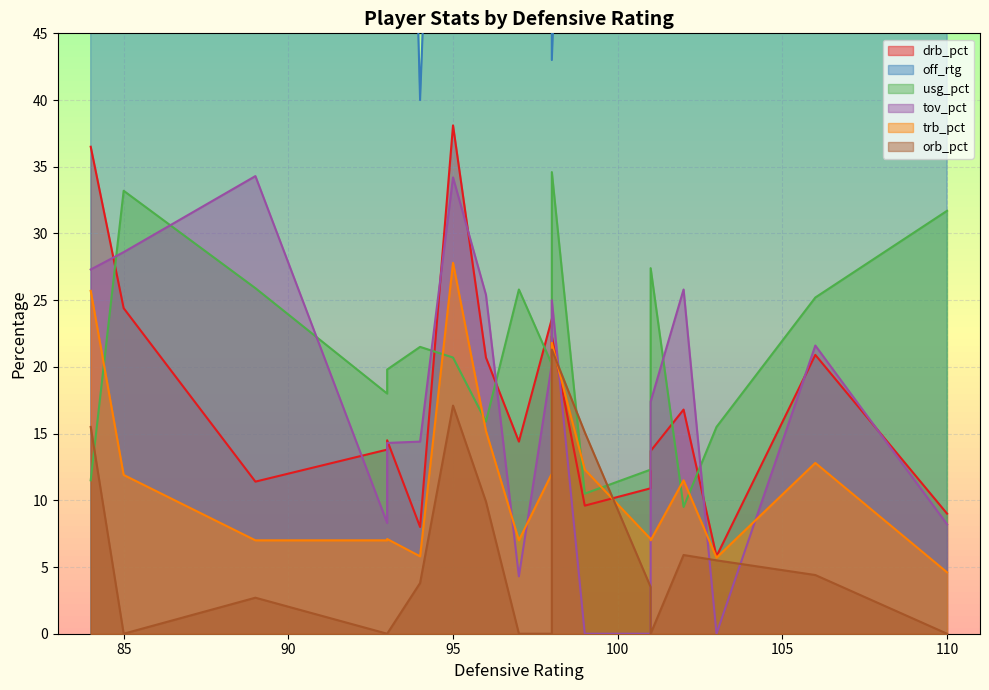

What is the maximum value for off_rtg?

169.0